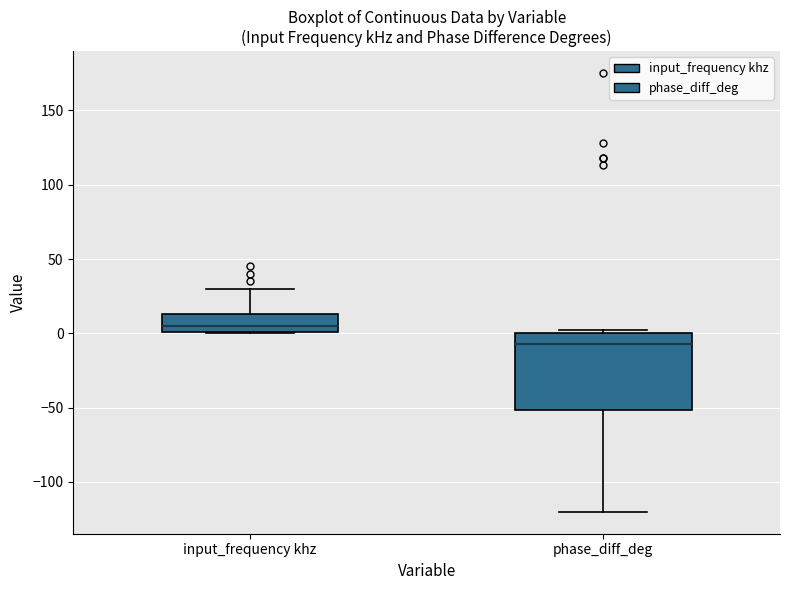

Which box is the tallest, from its lower edge to its upper edge?

phase_diff_deg